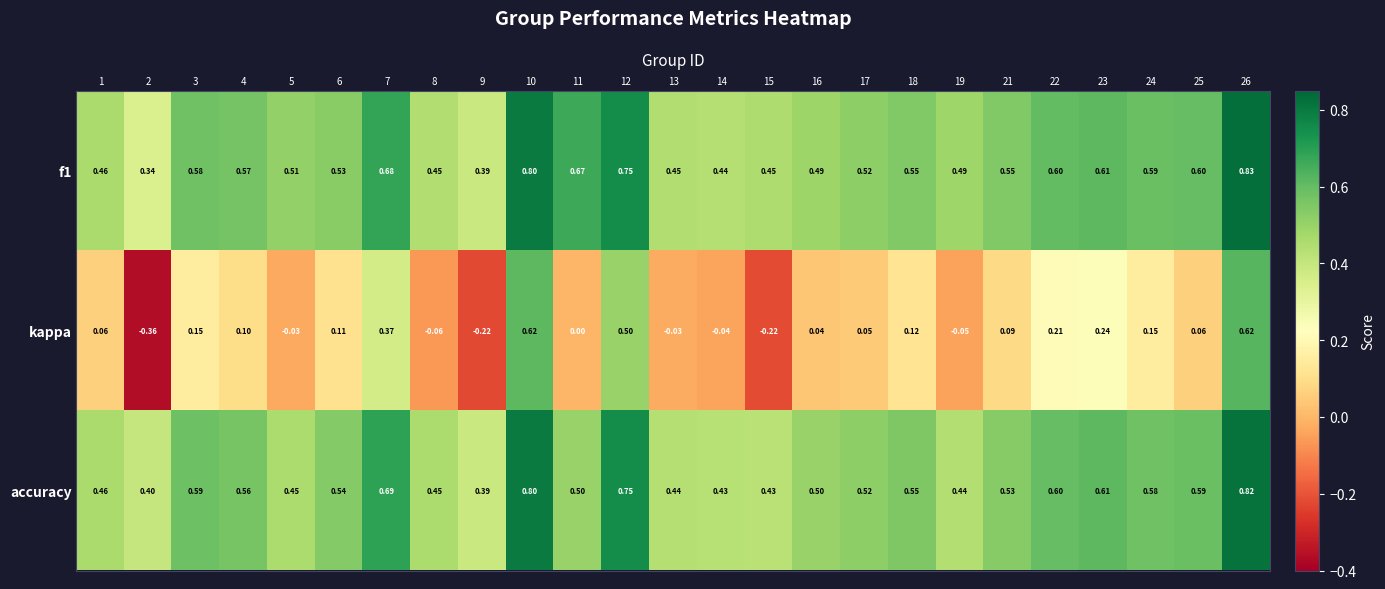

Between 4 and 5, which series saw the biggest shift?

kappa